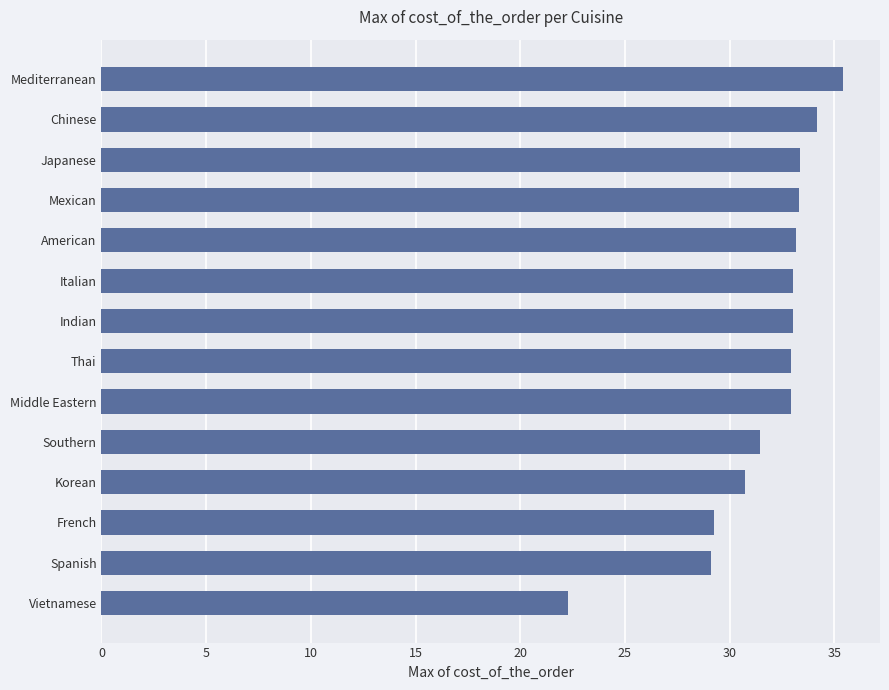

What is the sum of the values at American and Mediterranean?

68.6